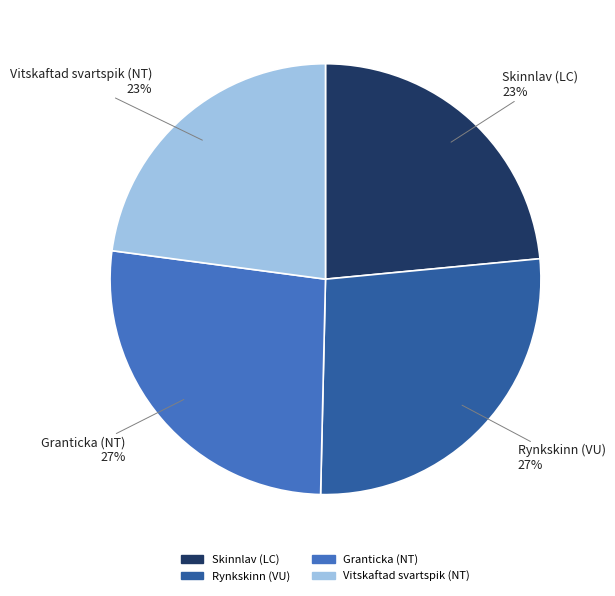

Which has a higher value, Rynkskinn (VU) or Skinnlav (LC)?

Rynkskinn (VU)